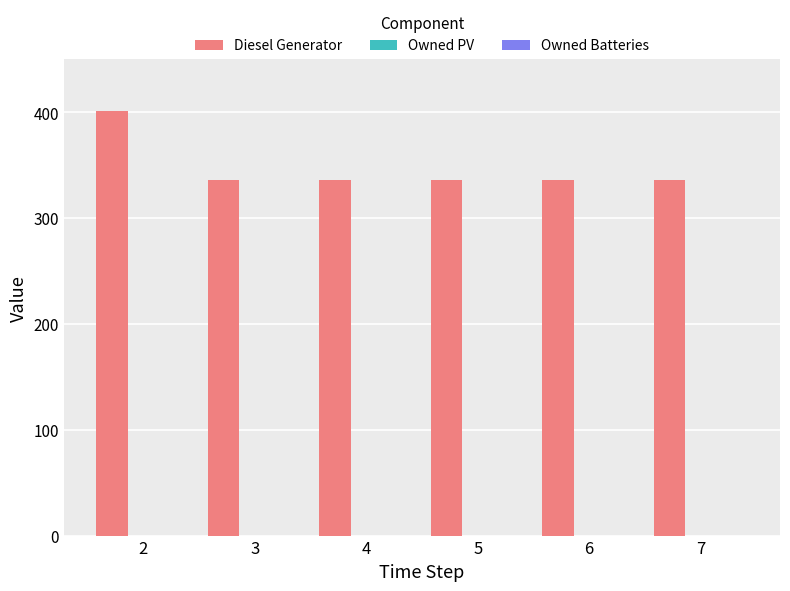

Reading left to right, extract all data points from this chart.

401	336	336	336	336	336